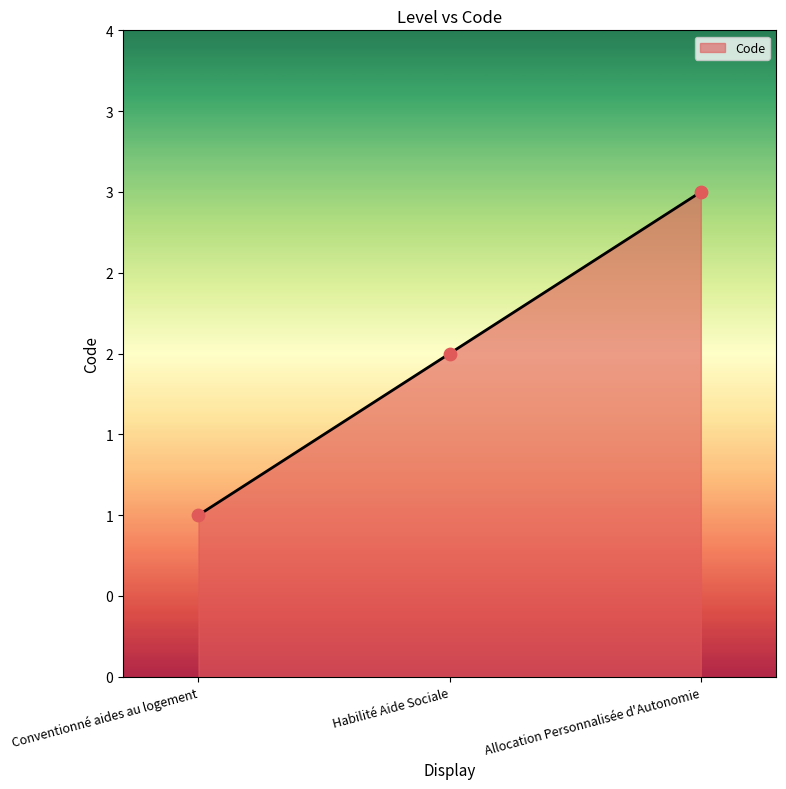

Approximately how many times larger is the value at Conventionné aides au logement compared to Allocation Personnalisée d'Autonomie?

0.3